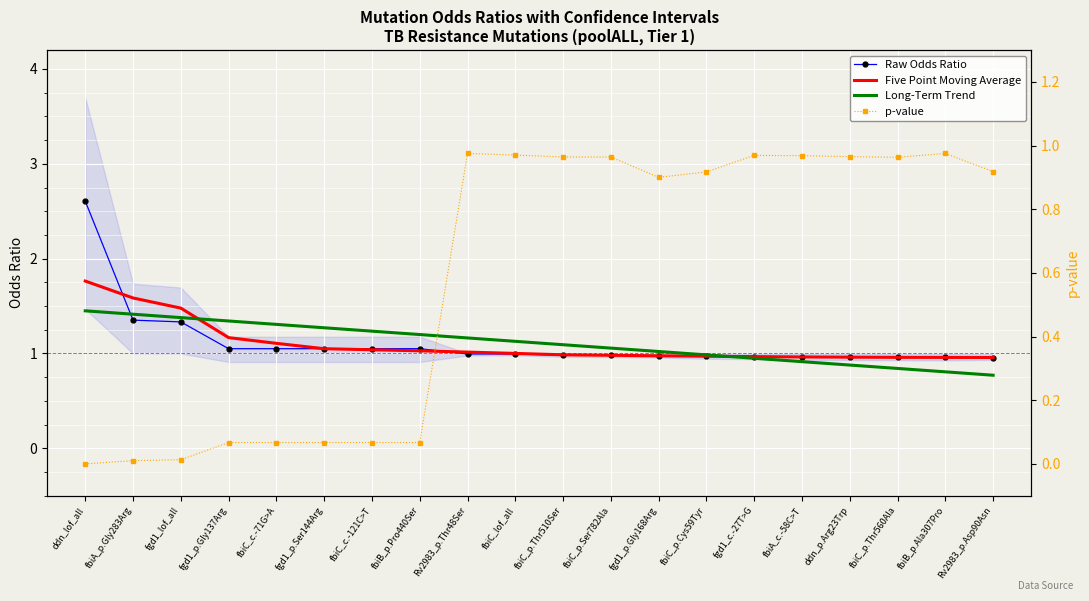

True or false: Raw Odds Ratio and p-value intersect in this chart.

True